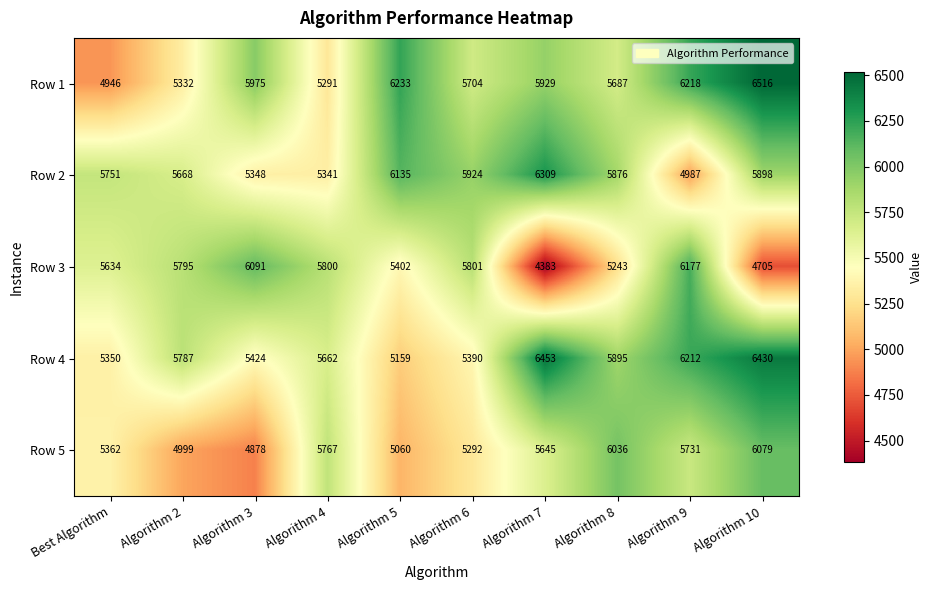

What is the spread (max minus min) of values at Algorithm 7?

2070